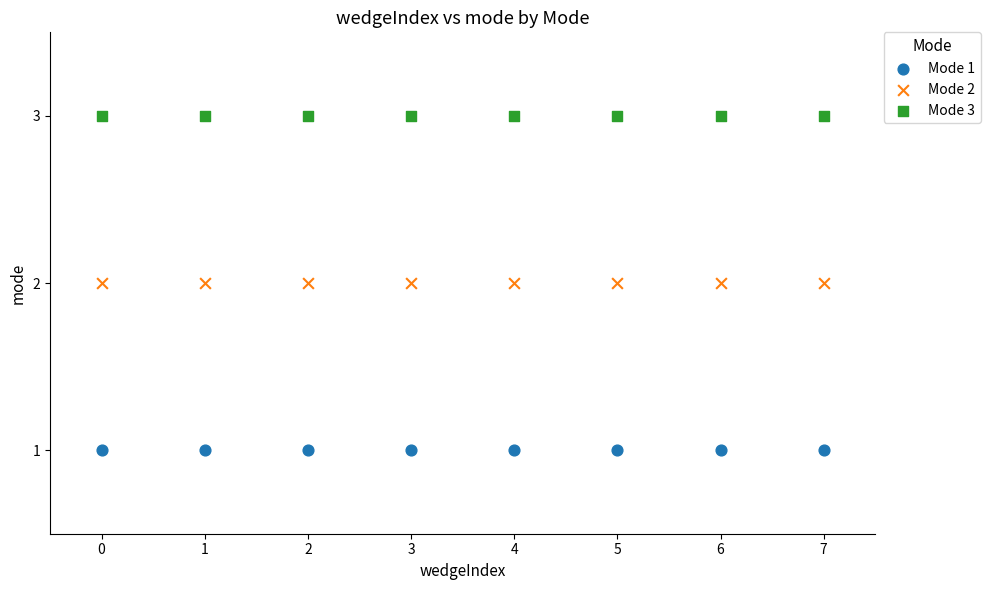

What are all the series names shown in the legend?

Mode 1, Mode 2, Mode 3